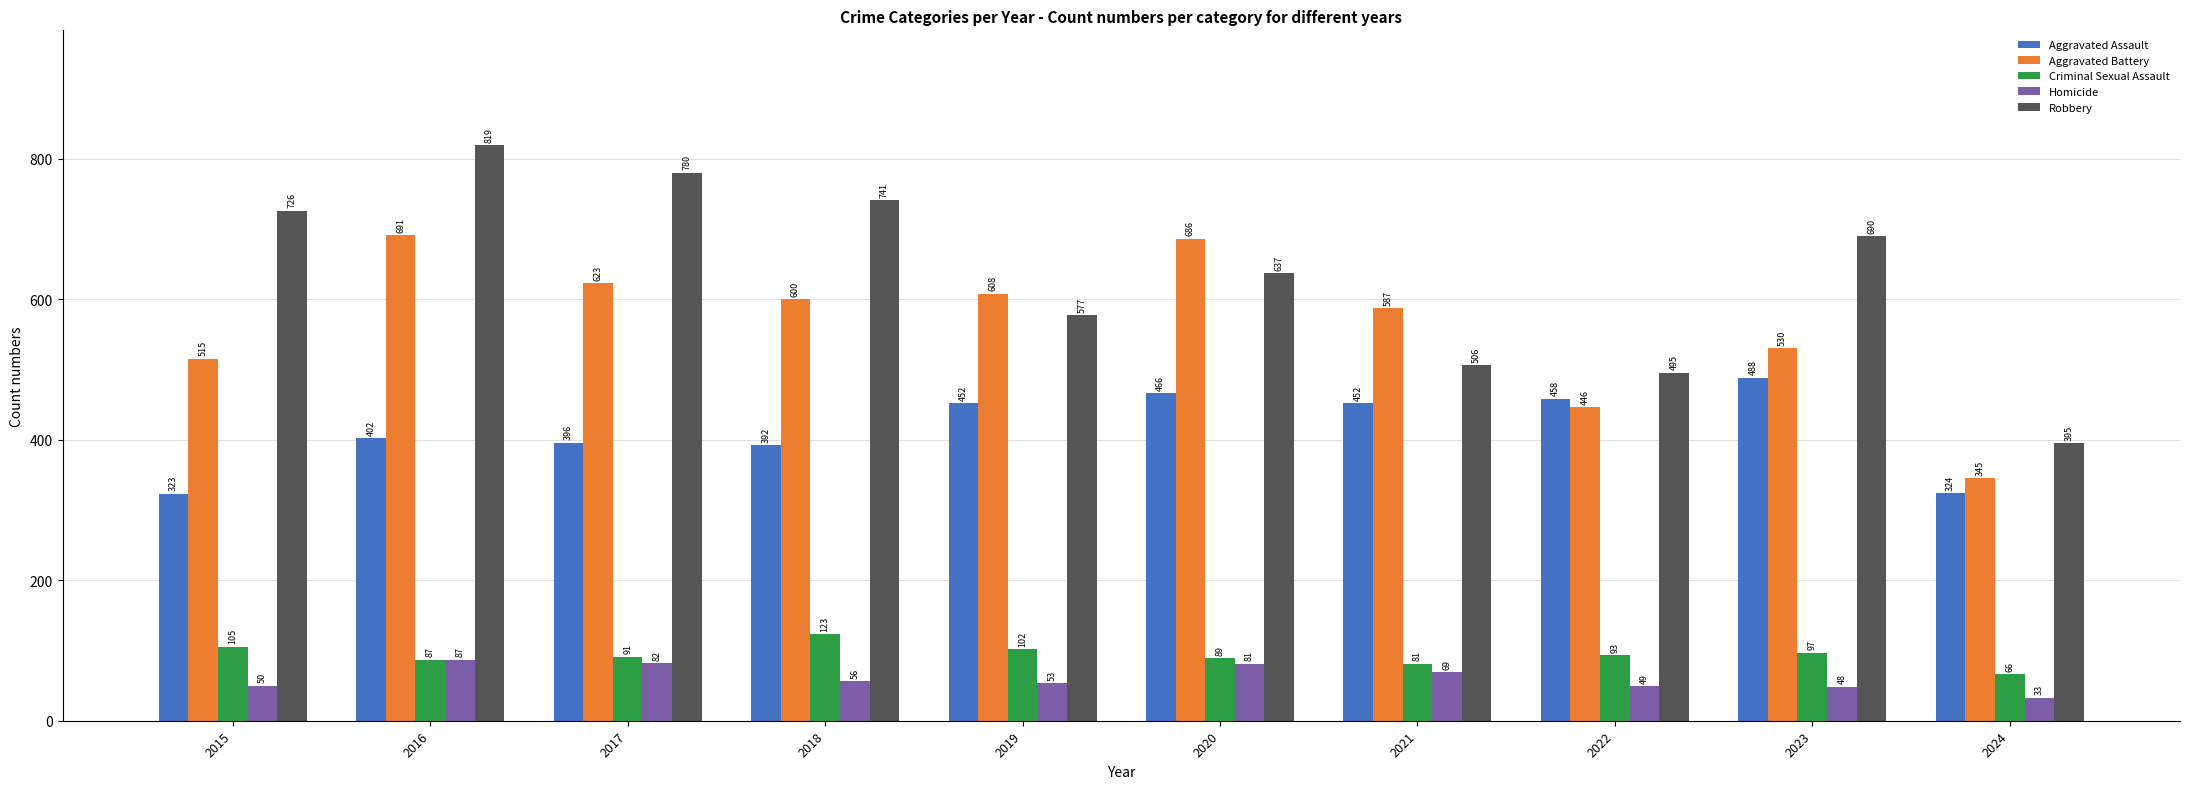

How many bars are there in total?

50